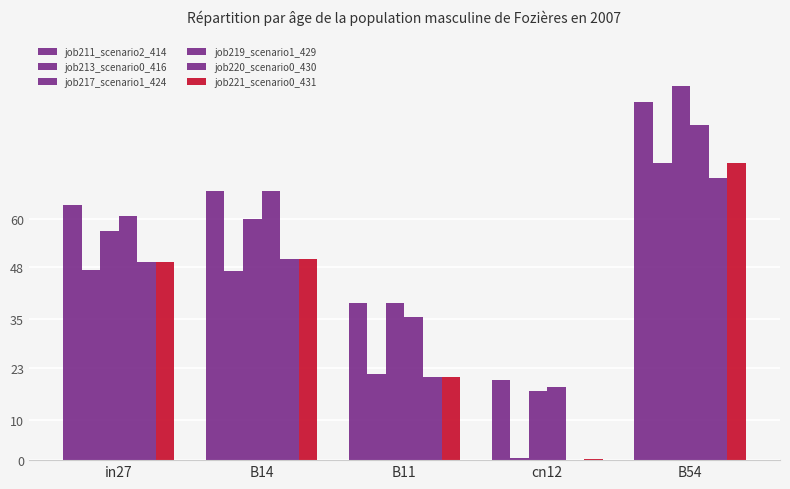

Are the bars grouped side by side (vs. stacked)?

Yes